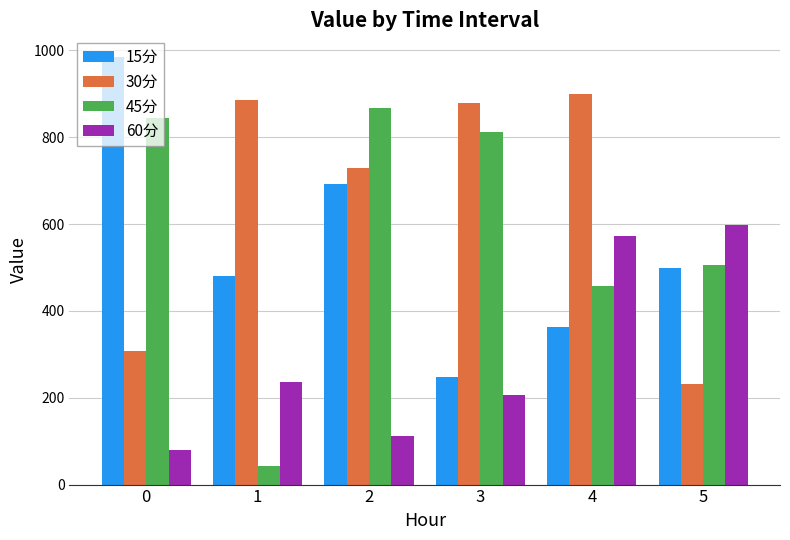

What is the difference between the 60分 values at 1 and 3?

31.9